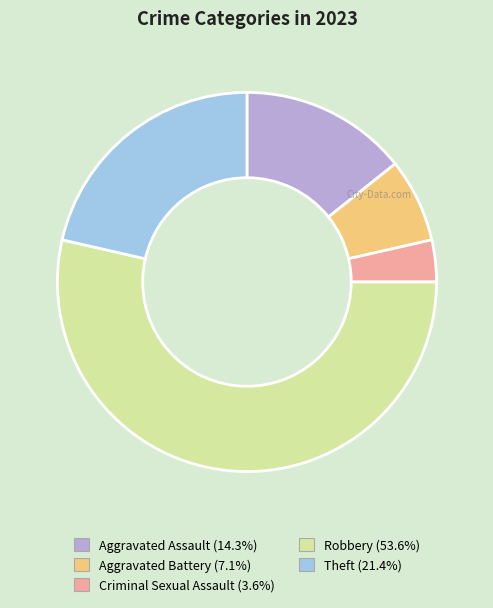

Count the number of slices in the pie.

5